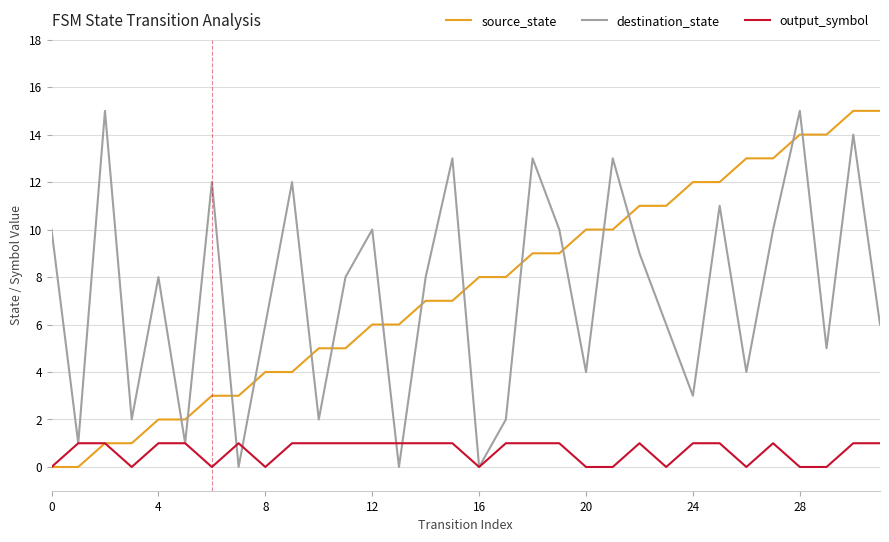

How many lines are shown in the chart?

3